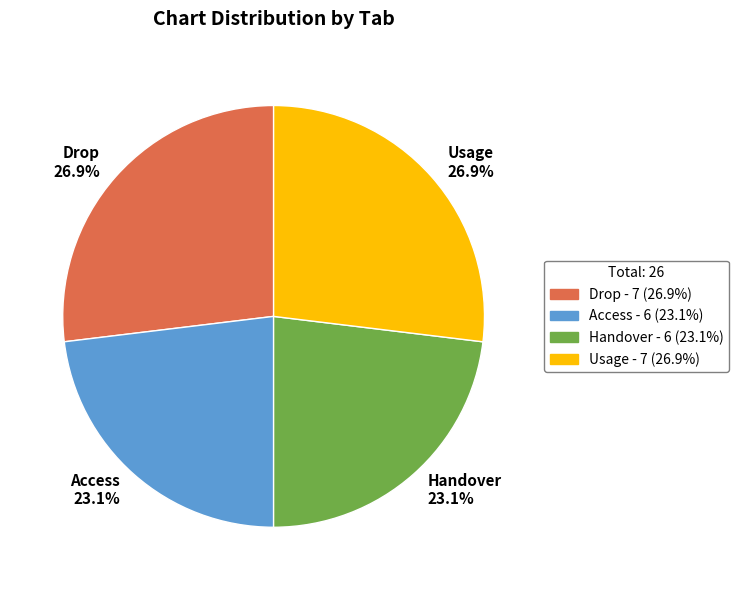

How much of the chart is everything except Access?

76.9%